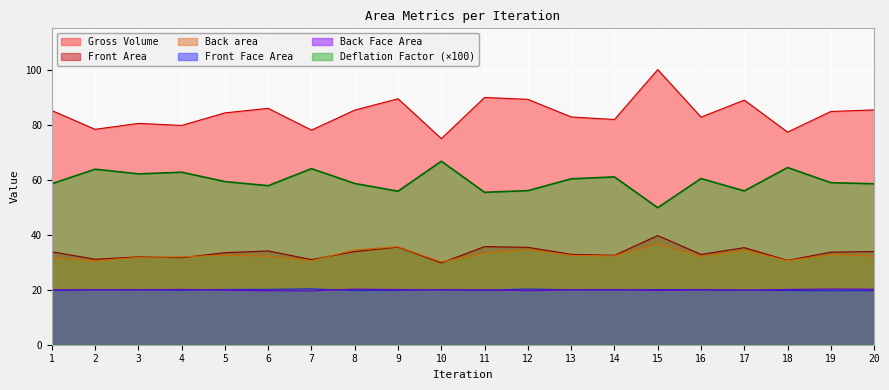

What is the highest value of the Gross Volume series?

100.0